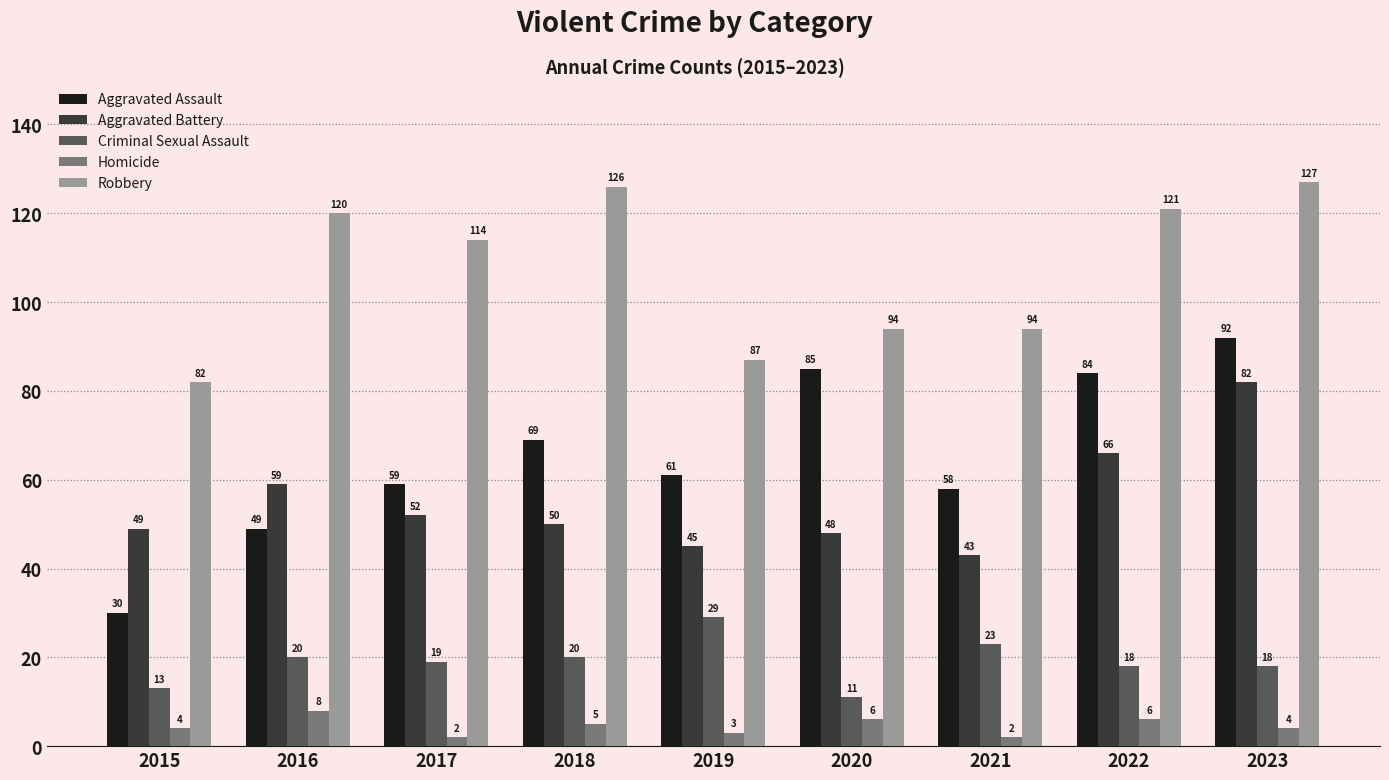

At which label does Robbery first exceed 114?

2016